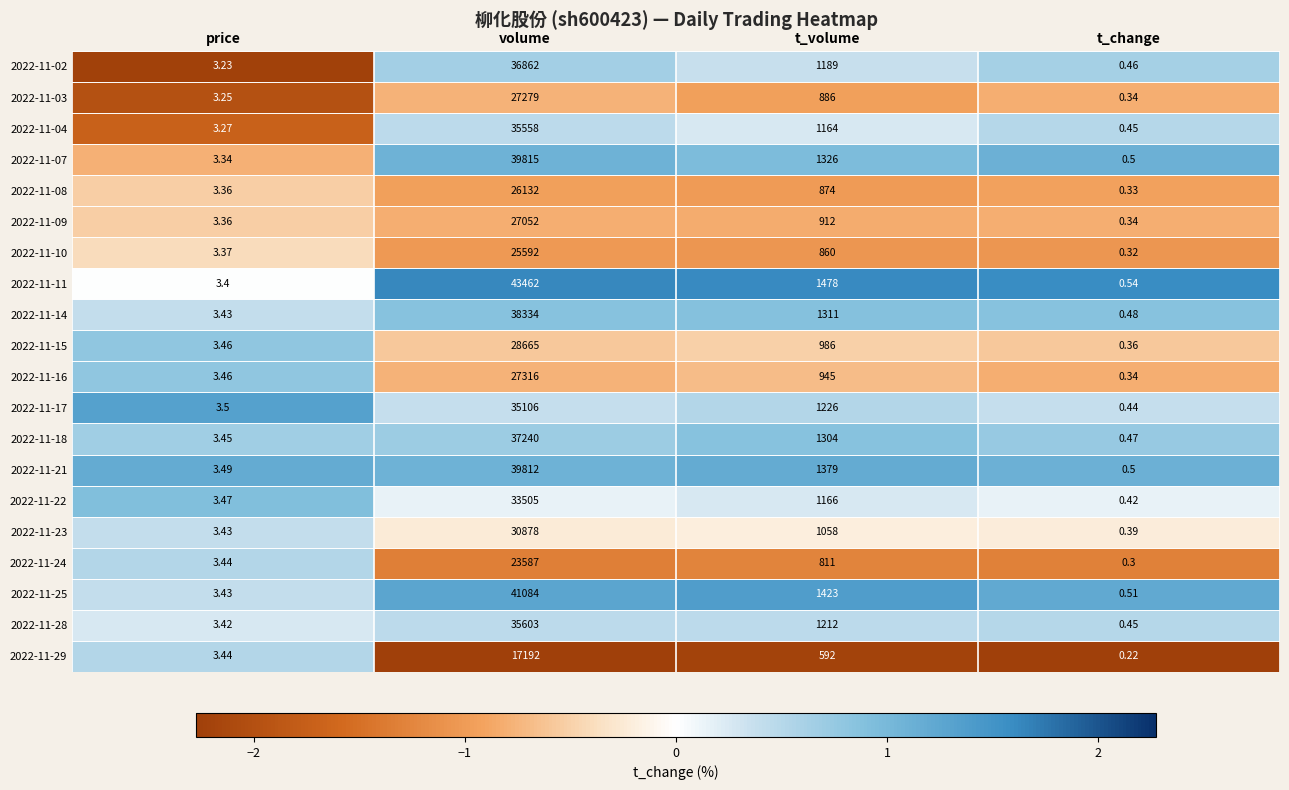

List the labels in order of 2022-11-04 value, largest first.

volume, t_volume, price, t_change